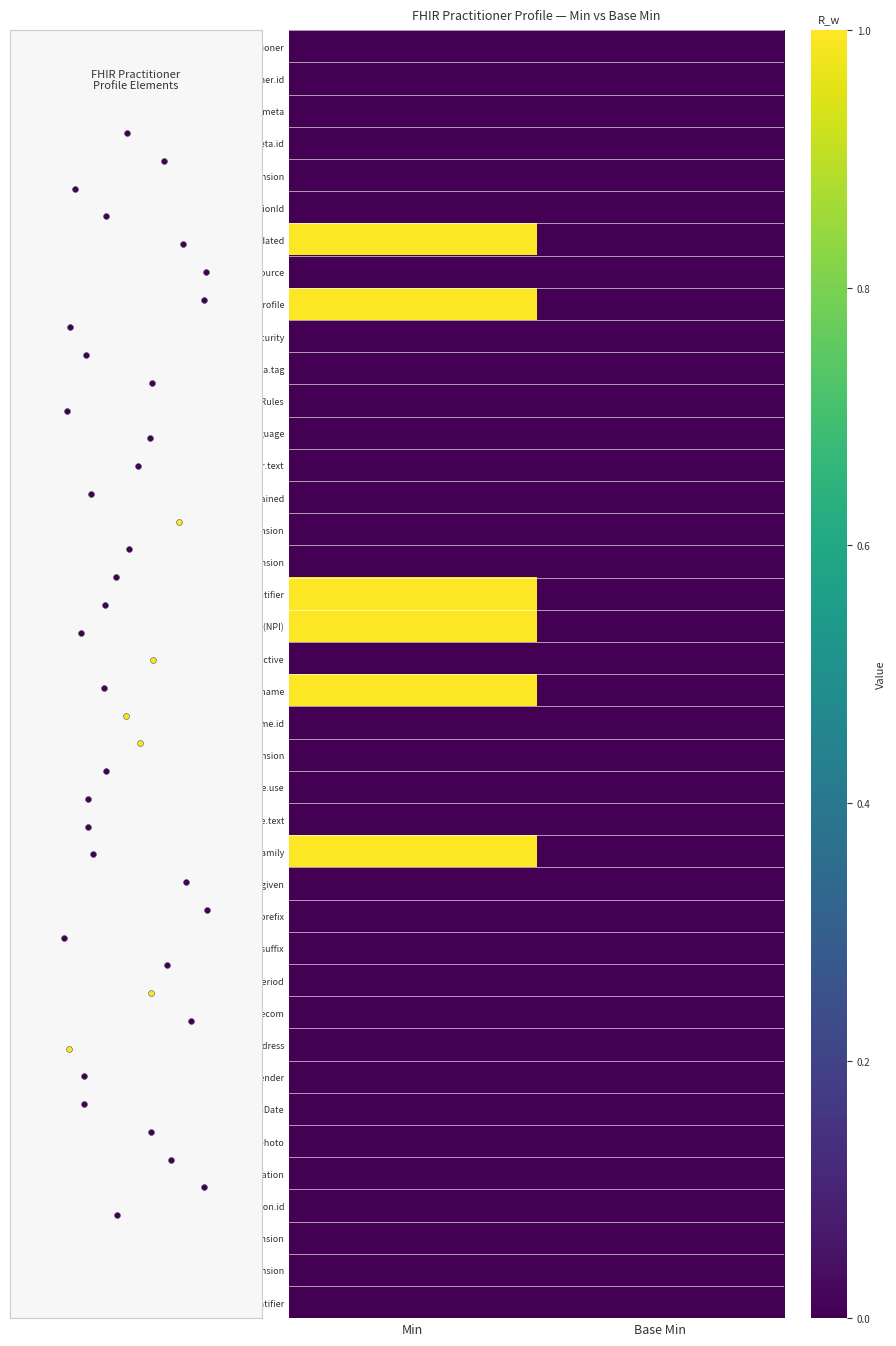

Is it true that Practitioner.extension equals 0 at Base Min?

True